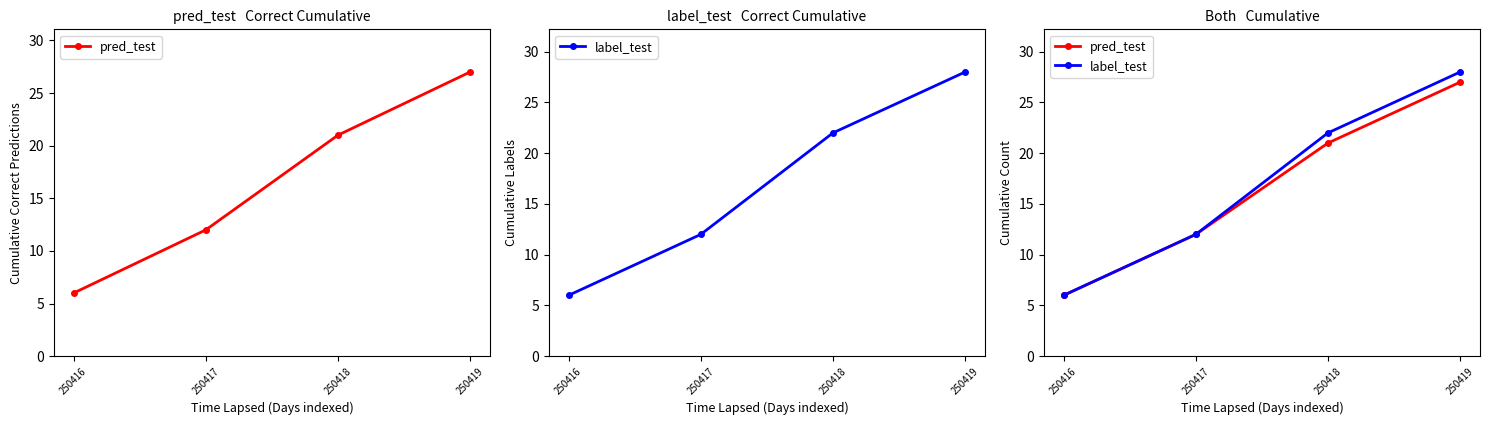

True or false: label_test has more than 0 points higher than both neighbors.

False